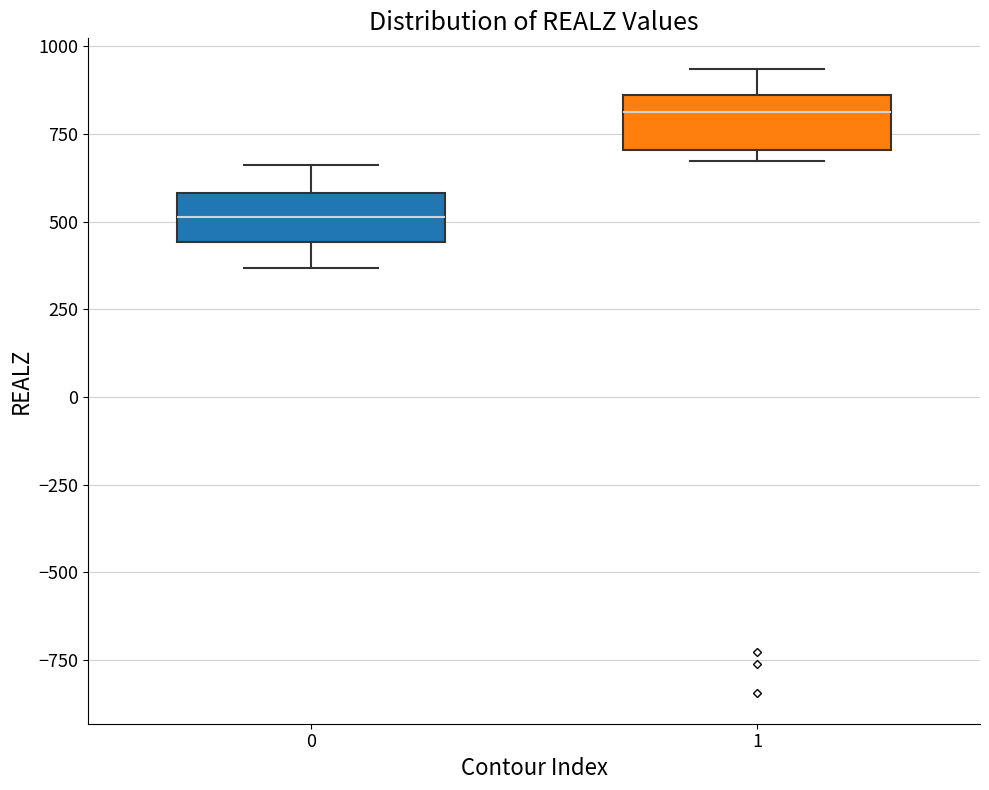

Where does the lower whisker of the box at x = 0 end on the y-axis? The values are not printed on the chart, so give them approximately, as read against the axis.

350